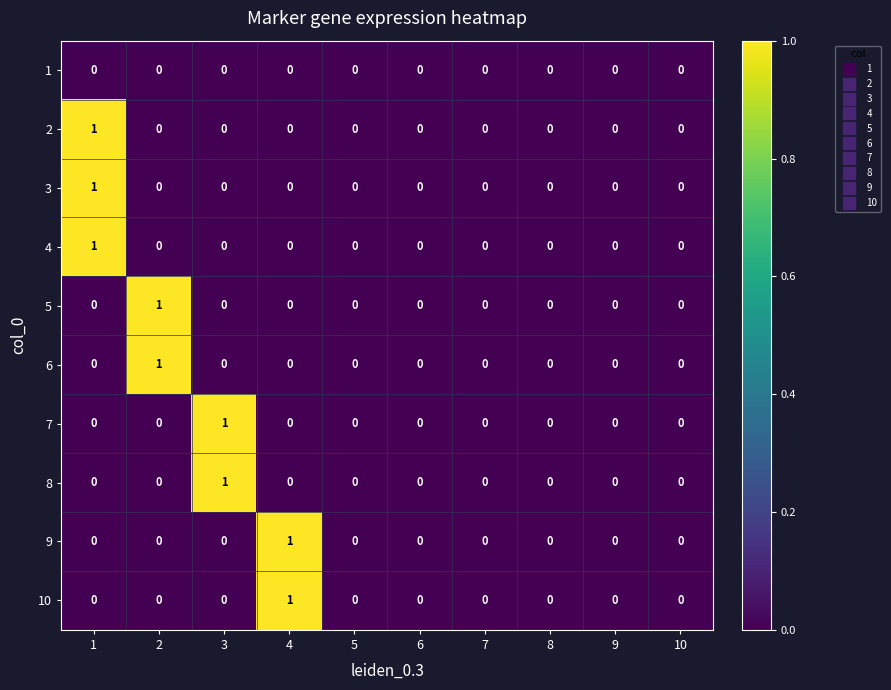

Which category has the highest value in the 7 series?

3